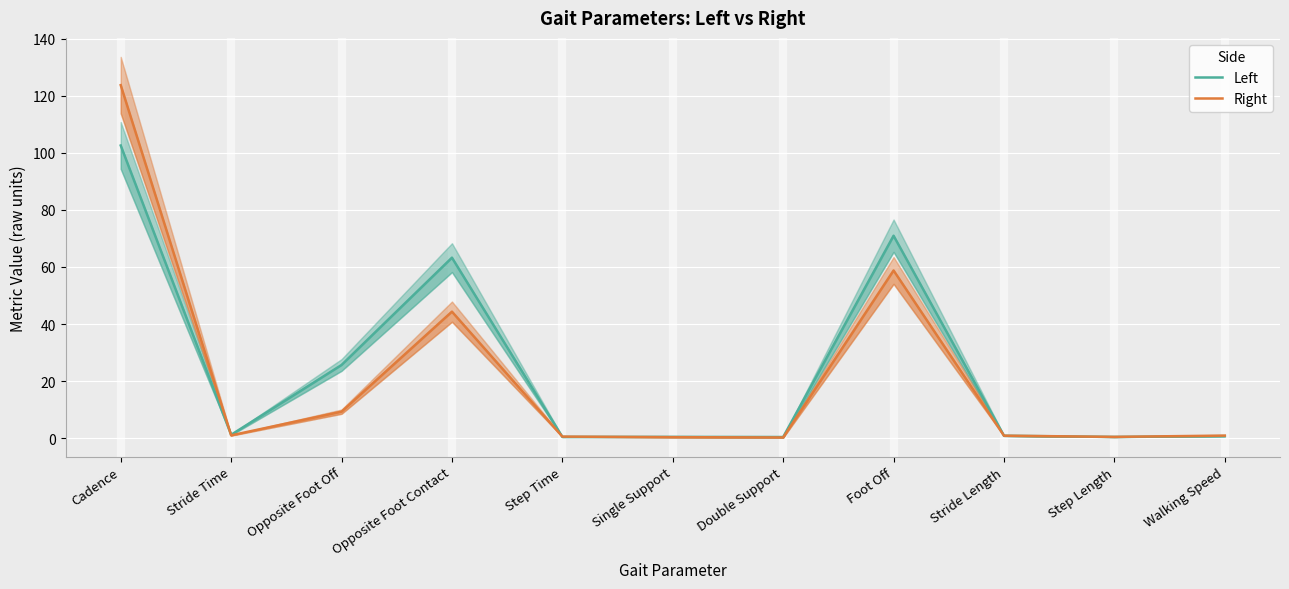

Rank the categories by Right value from highest to lowest.

Cadence, Foot Off, Opposite Foot Contact, Opposite Foot Off, Stride Time, Walking Speed, Stride Length, Step Time, Step Length, Single Support, Double Support